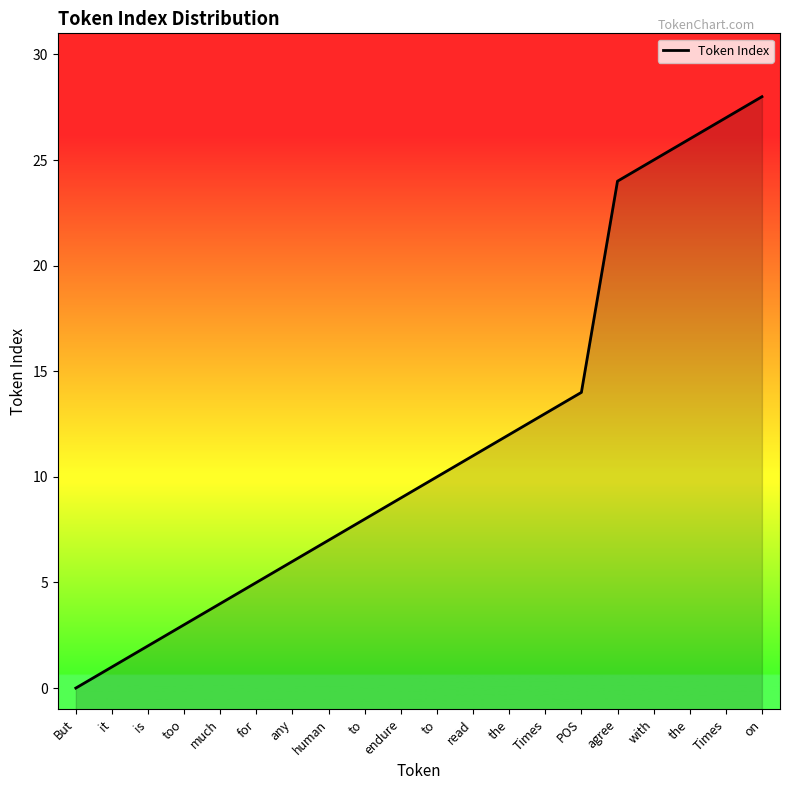

The value at POS is 25. True or false?

False